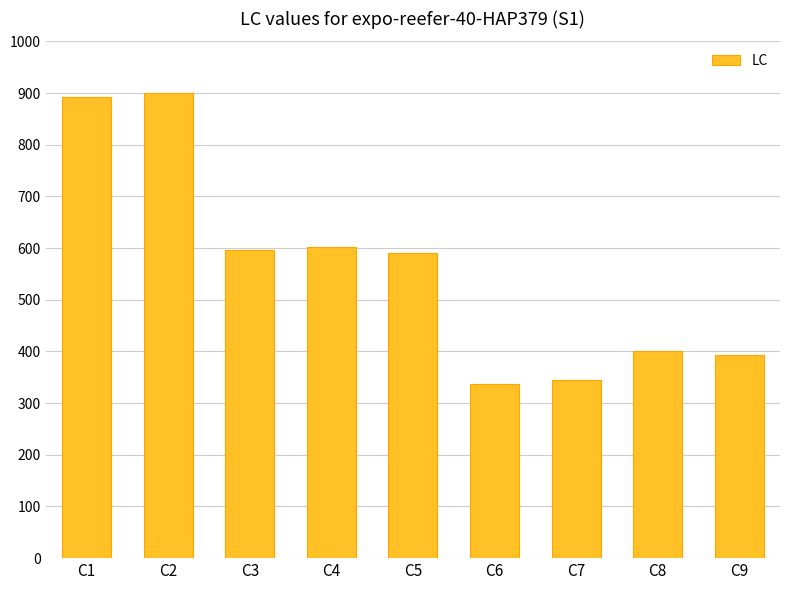

What is the average value?

562